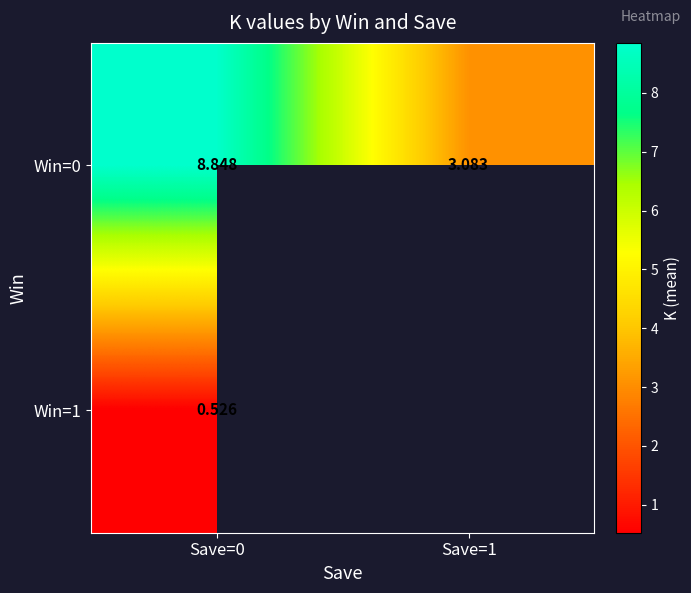

At Save=0, list the series in order from smallest to largest.

Win=1, Win=0